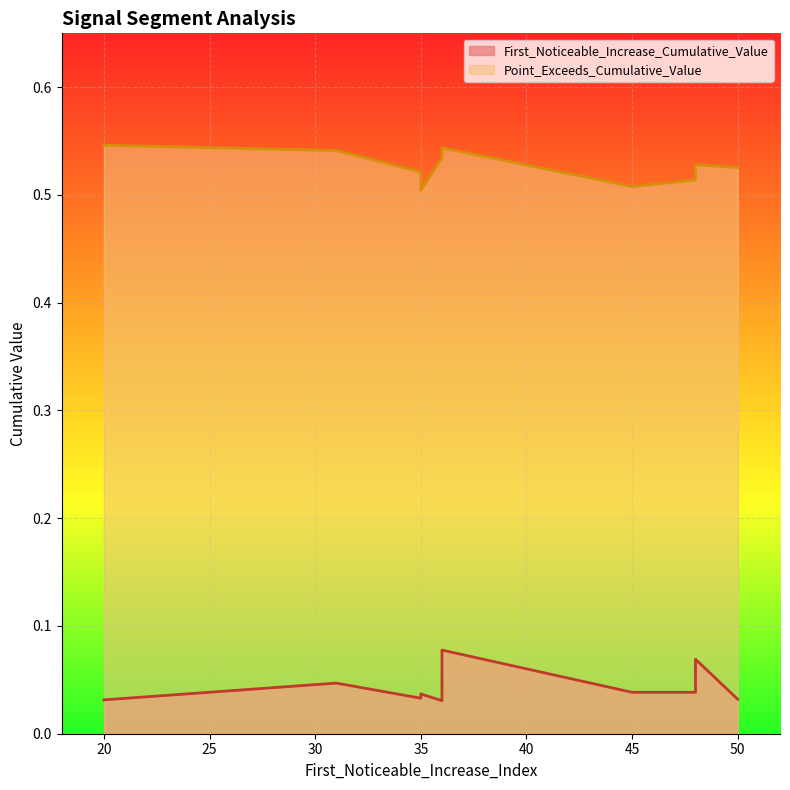

Rank the series by their maximum value, from lowest to highest.

First_Noticeable_Increase_Cumulative_Value, Point_Exceeds_Cumulative_Value